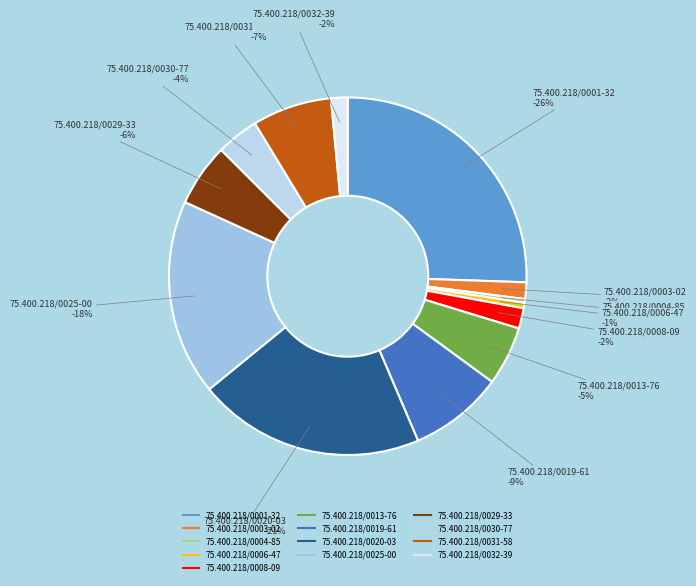

Do 75.400.218/0001-32 and 75.400.218/0008-09 together represent more than half of the pie?

No